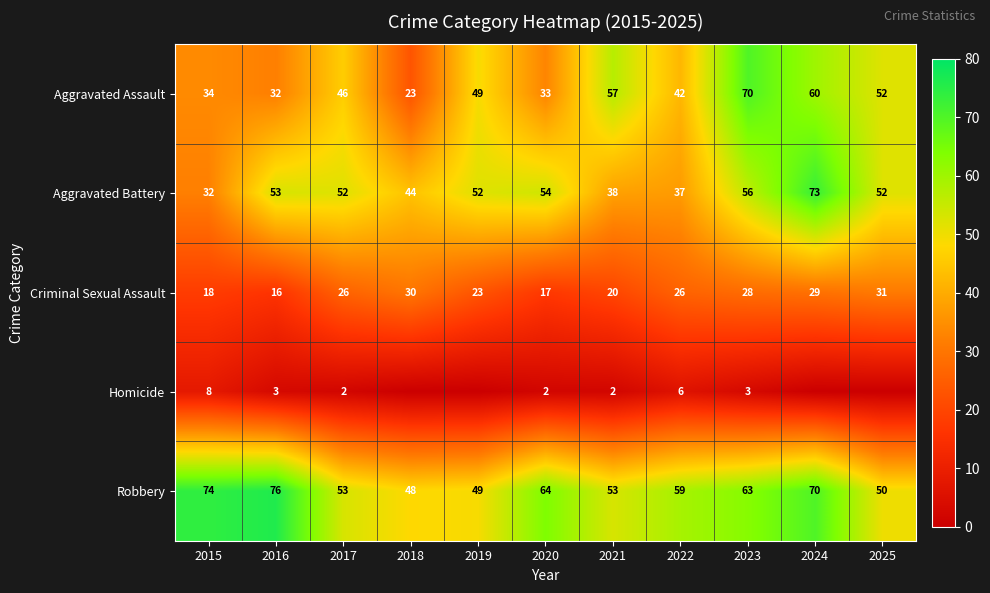

Which category has the lowest value in the Aggravated Battery series?

2015